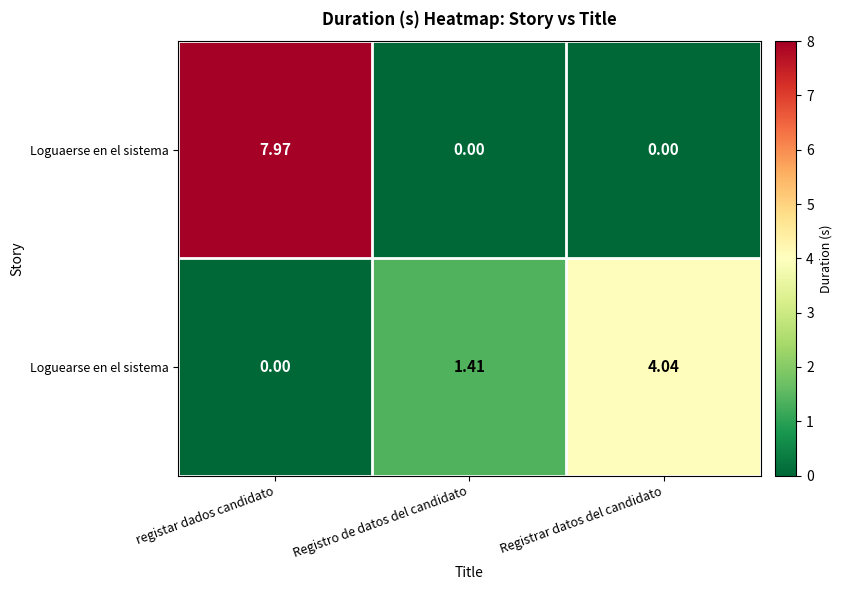

At Registrar datos del candidato, list the series in order from largest to smallest.

Loguearse en el sistema, Loguaerse en el sistema